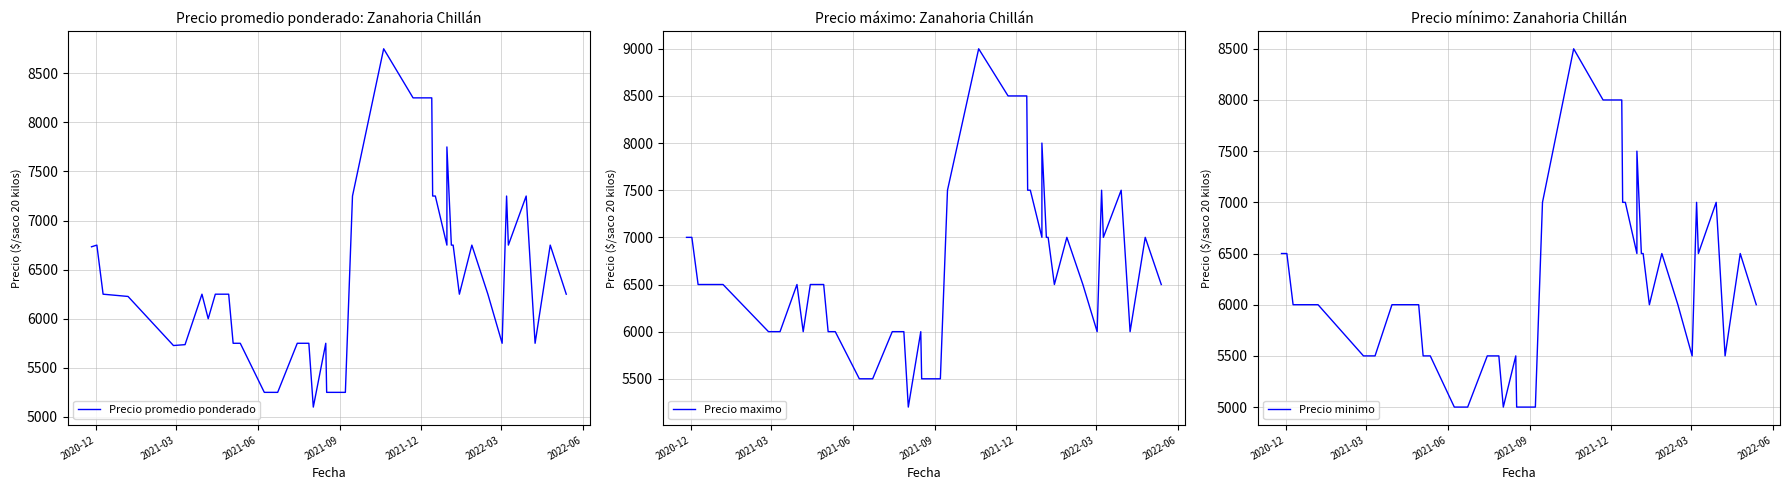

True or false: Precio maximo and Precio minimo cross at least once.

False